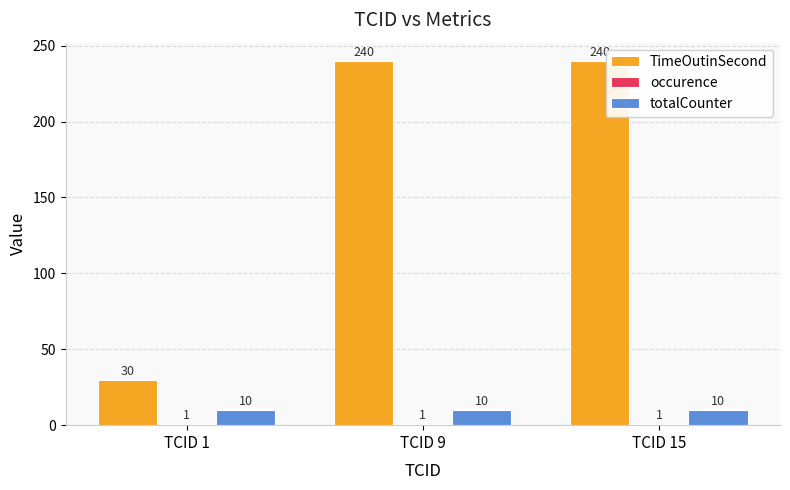

Which series changed the most between TCID 1 and TCID 9?

TimeOutinSecond